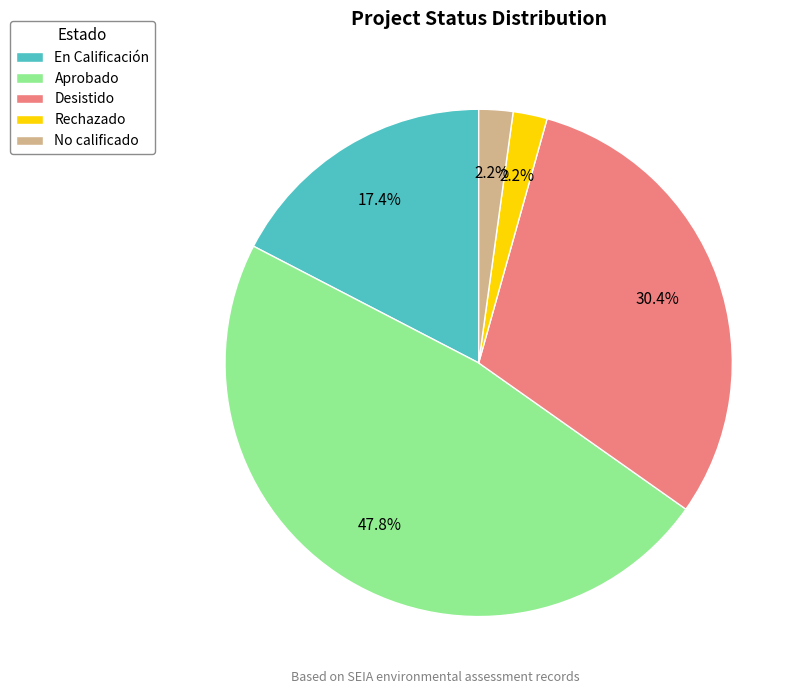

To the nearest percent, what percentage of the pie is En Calificación?

17%